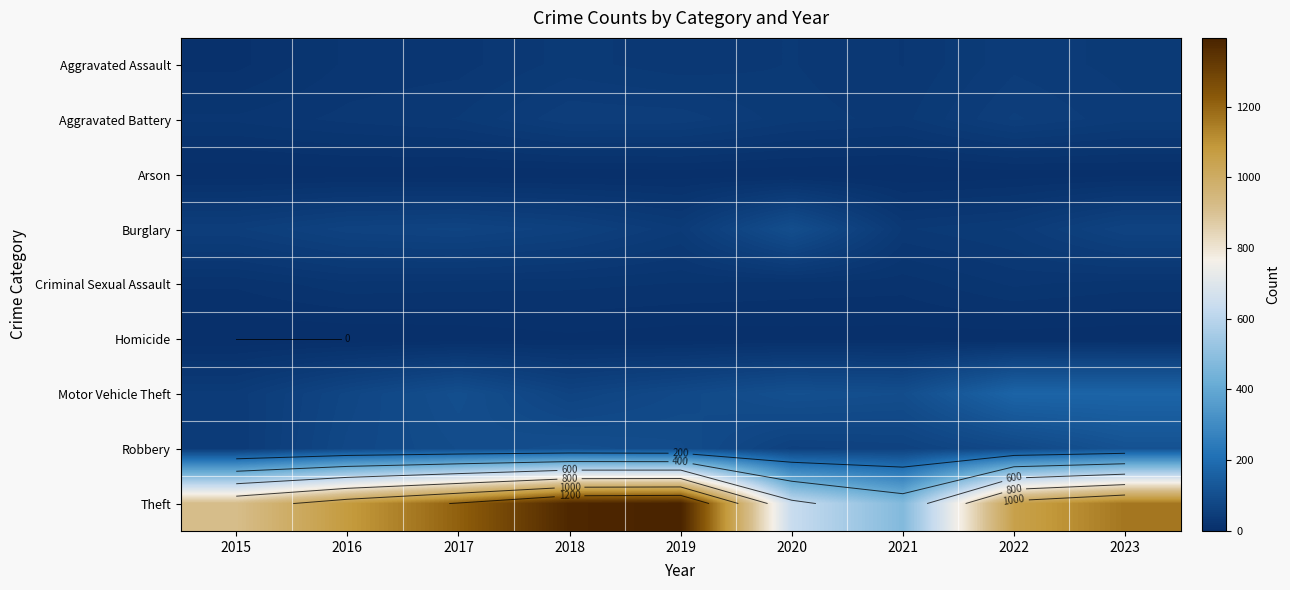

Rank the series by their maximum value, from highest to lowest.

Theft, Motor Vehicle Theft, Robbery, Burglary, Aggravated Battery, Aggravated Assault, Criminal Sexual Assault, Homicide, Arson